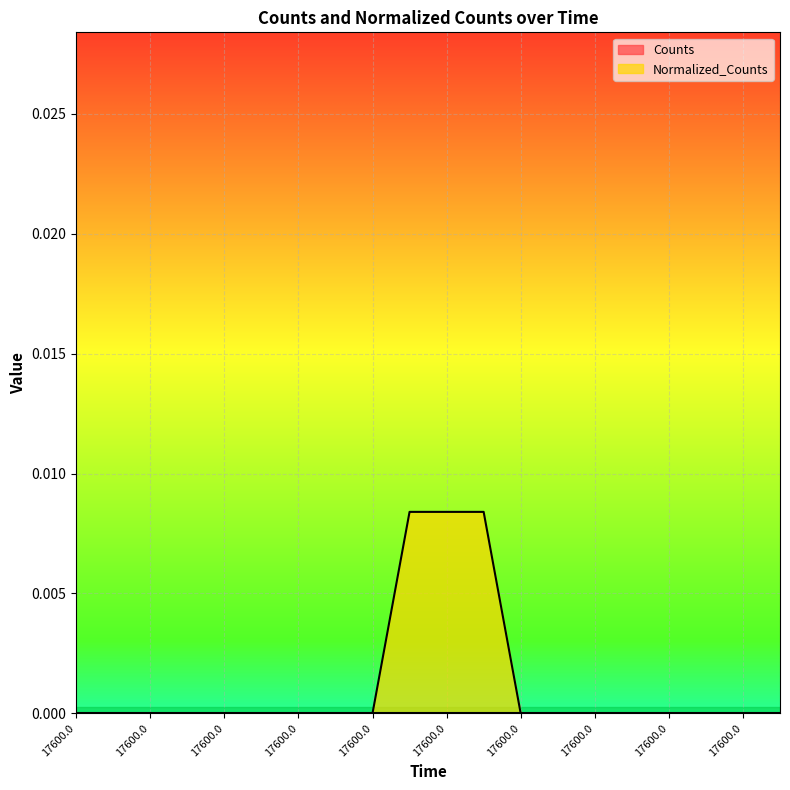

The value at 17600.0 is 0.0. True or false?

True